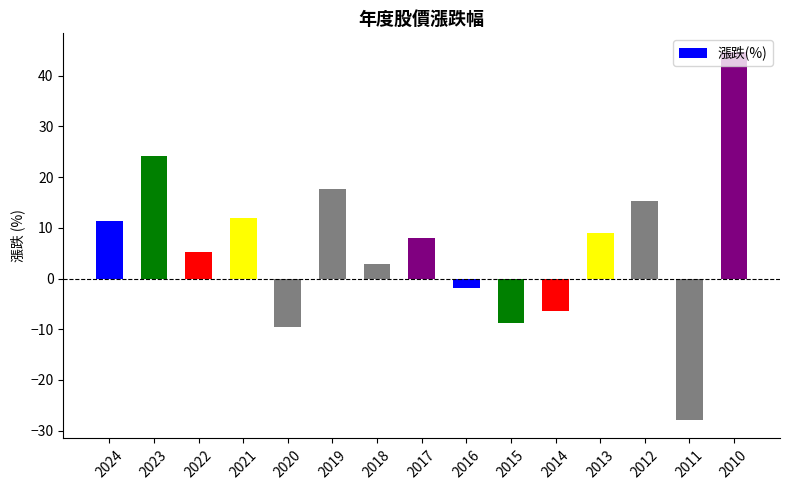

Rank the categories by value from highest to lowest.

2010, 2023, 2019, 2012, 2021, 2024, 2013, 2017, 2022, 2018, 2016, 2014, 2015, 2020, 2011